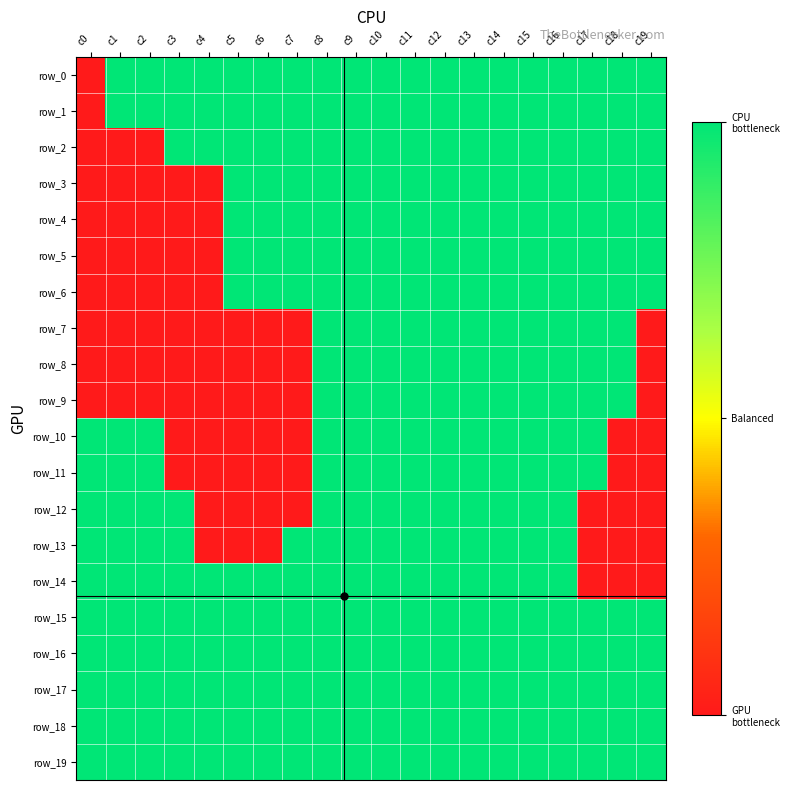

The value of row_0 at c17 is 1. True or false?

True